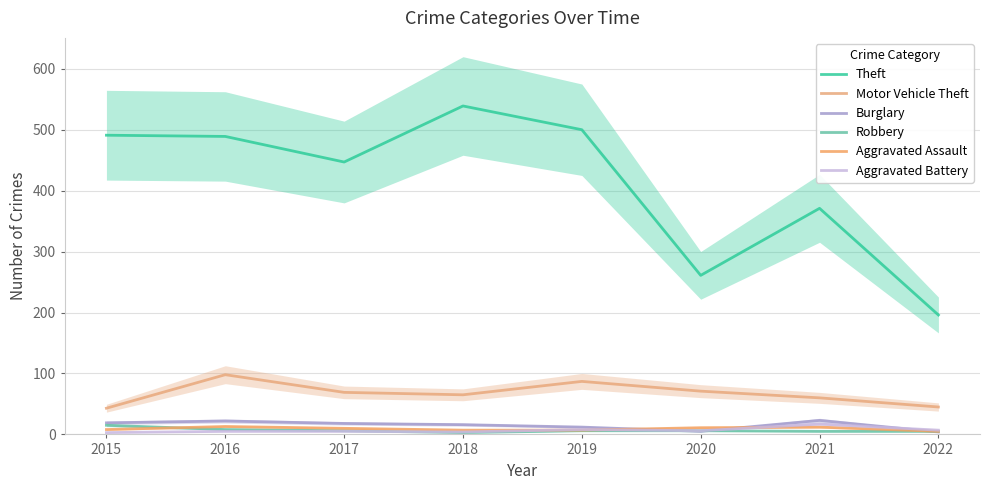

Is it true that Burglary equals 5 at 2020?

True